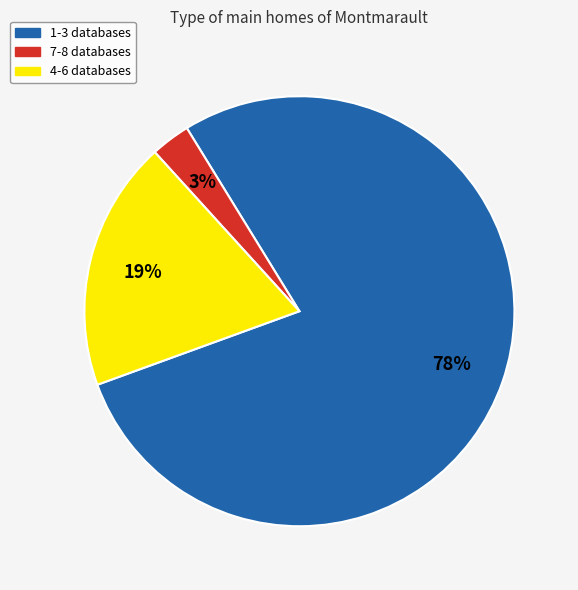

To the nearest percent, what is the difference between the largest and smallest slice percentages?

75%